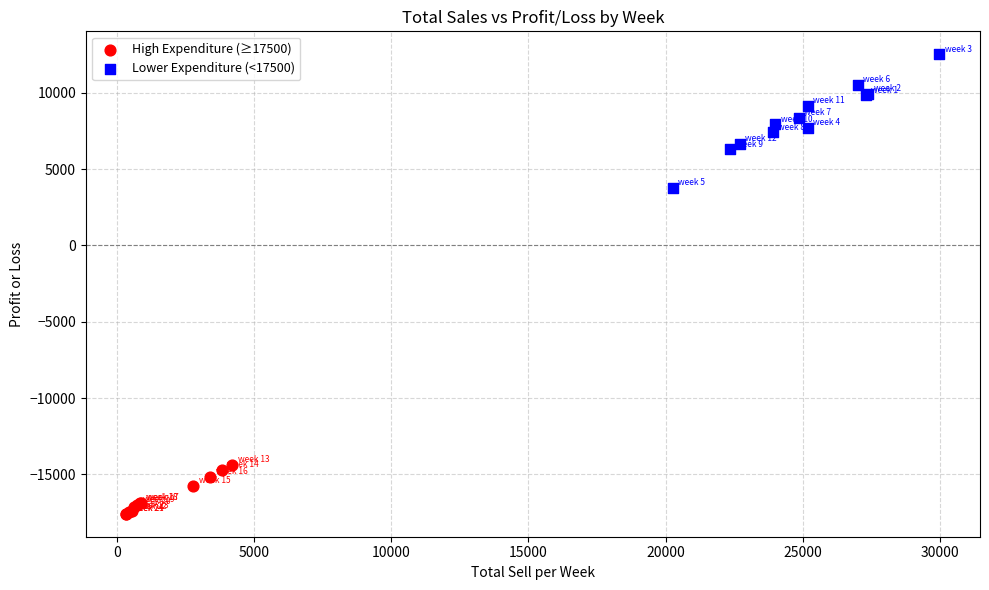

Which series contains the highest Y value?

Lower Expenditure (<17500)